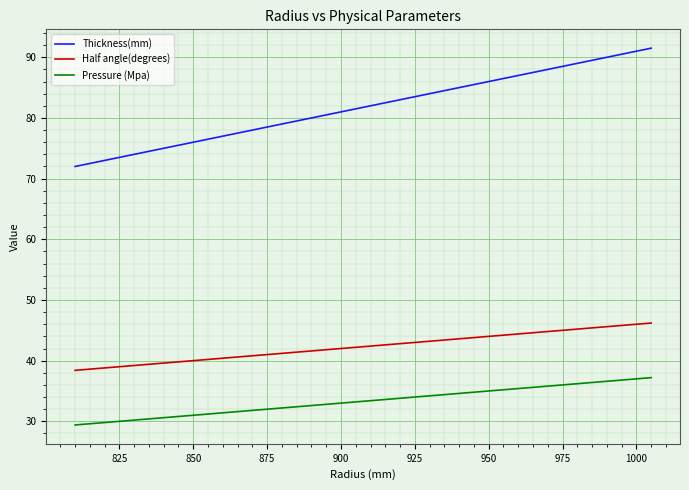

Which series has the largest range (max minus min)?

Thickness(mm)